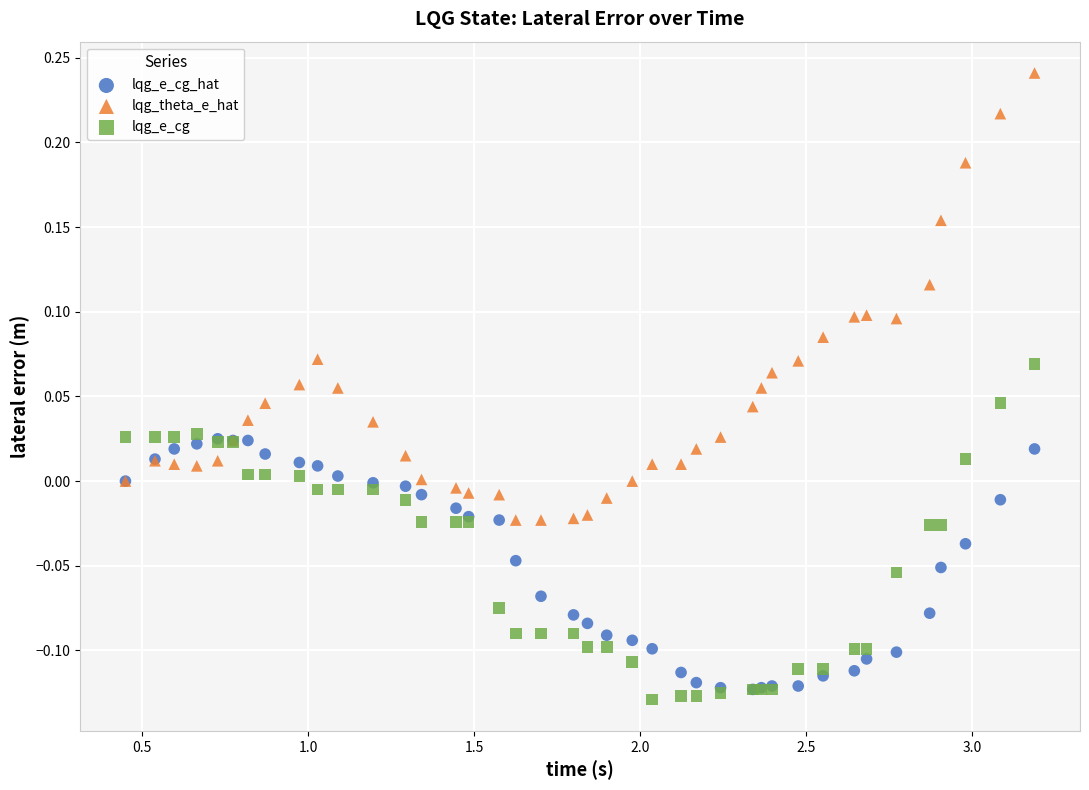

Which series contains the highest Y value?

lqg_theta_e_hat